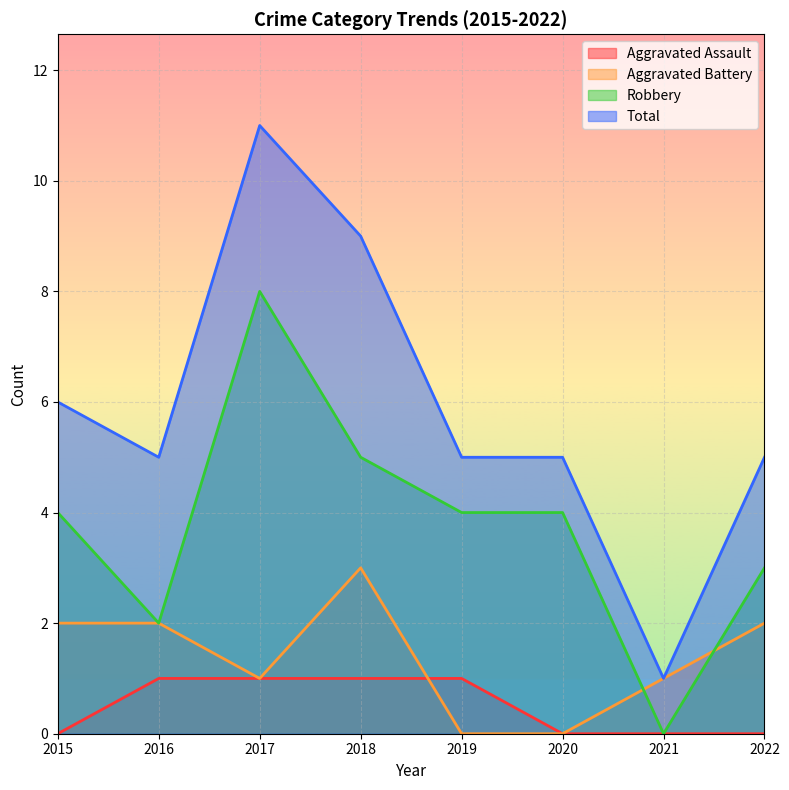

Which series has the largest total across all categories?

Total